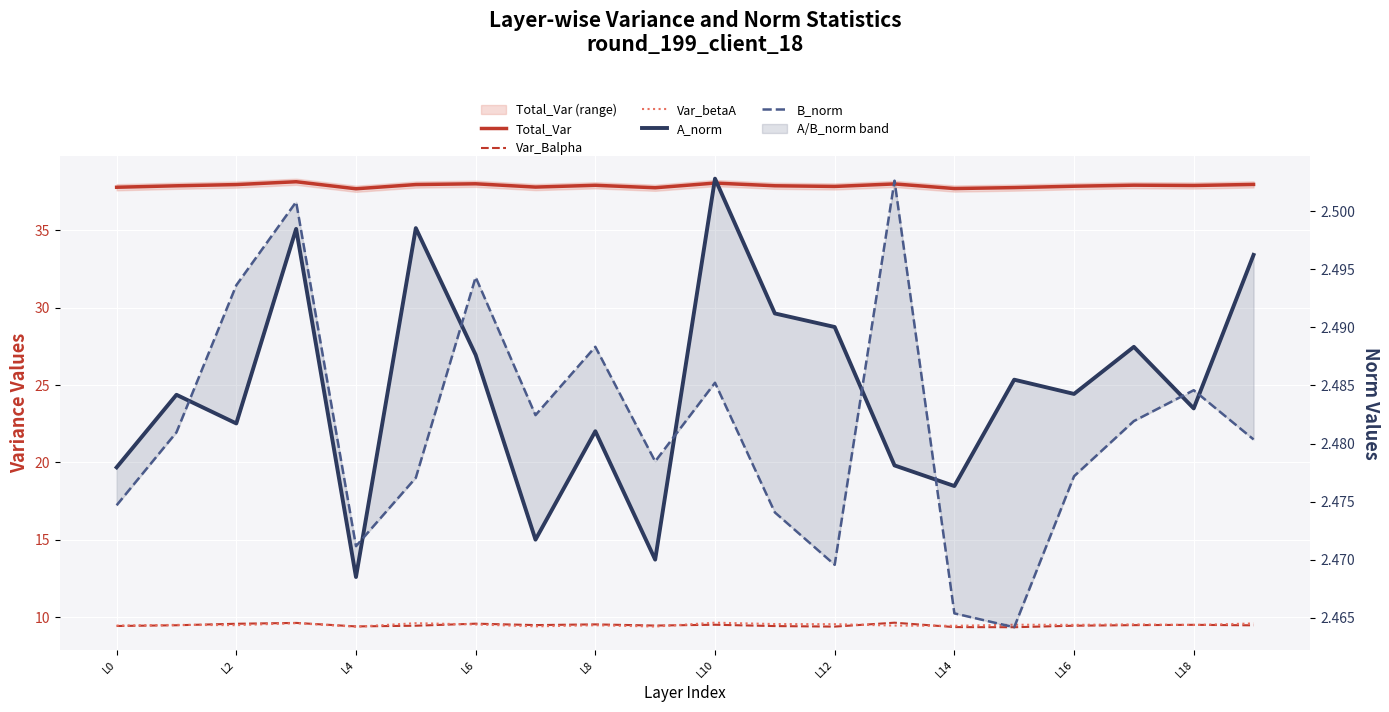

True or false: Total_Var has a value of 65.3 at L16.

False